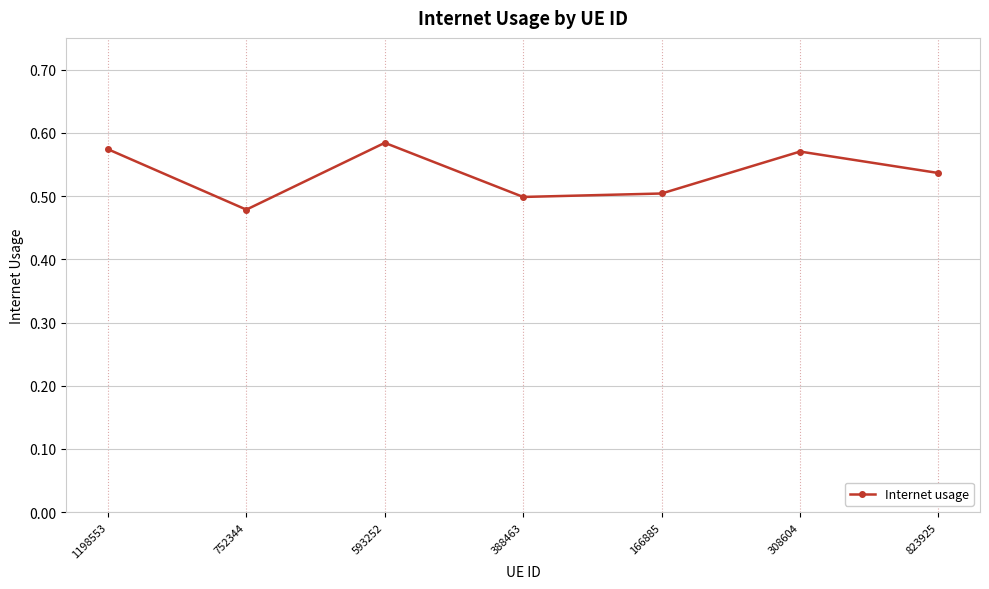

How many categories are shown in the chart?

7